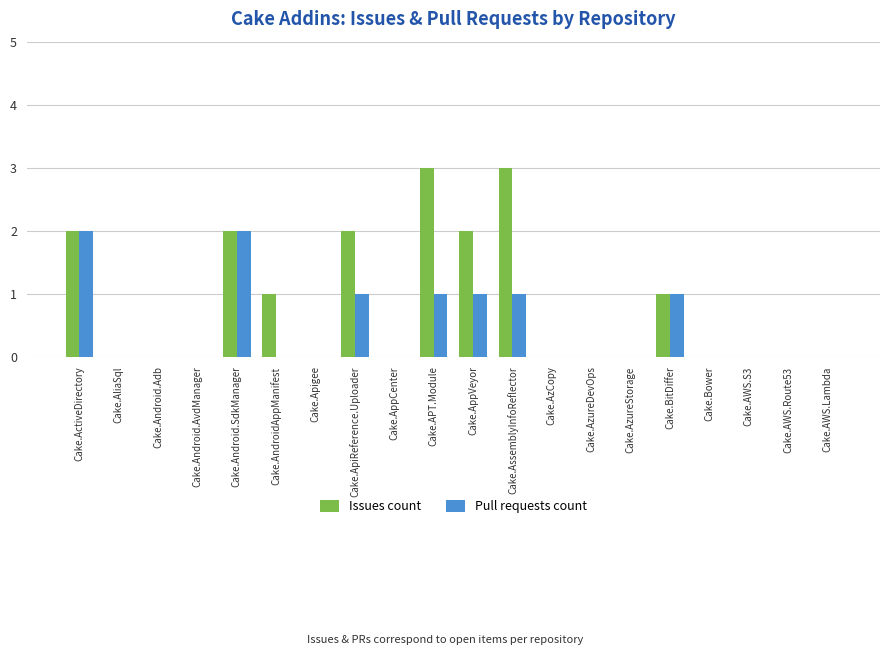

The value of Pull requests count at Cake.AWS.Lambda is 1. True or false?

False